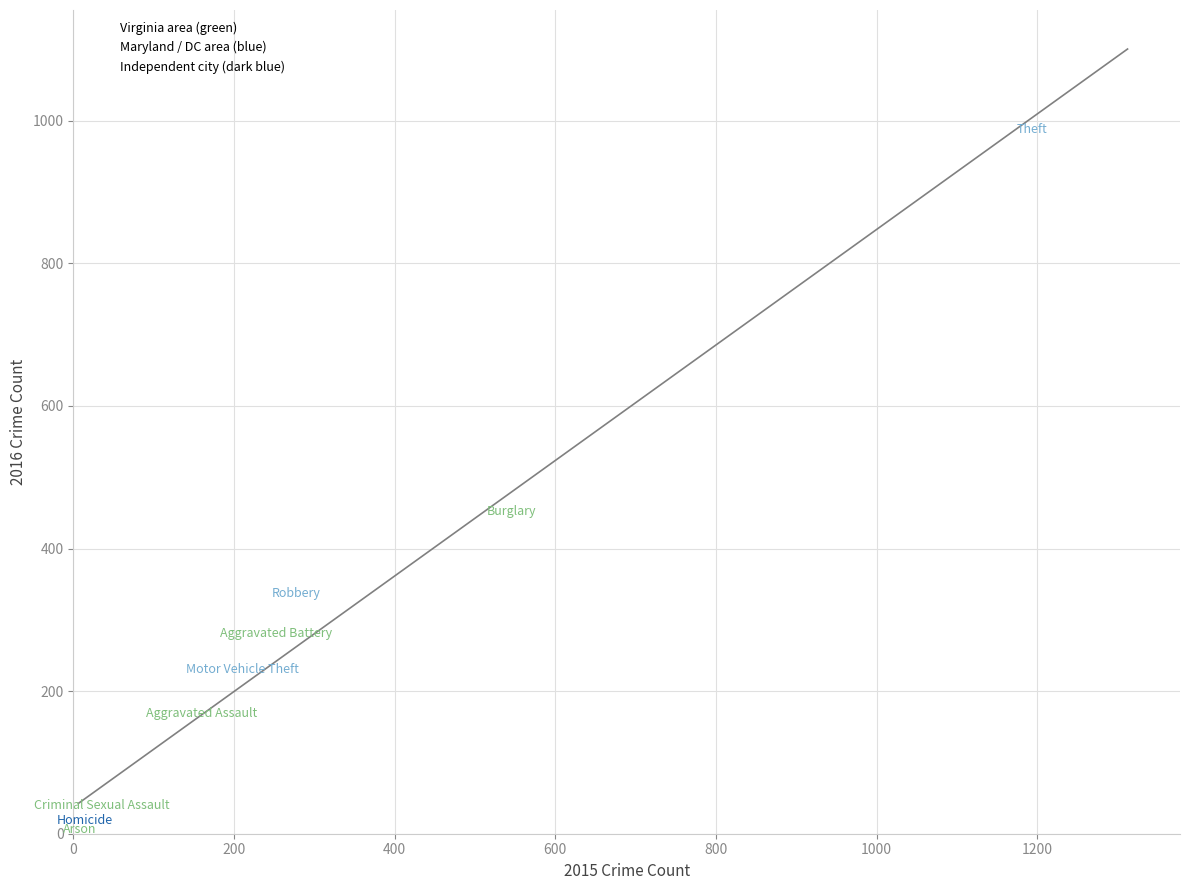

Which series contains the highest Y value?

Maryland / DC area (blue)